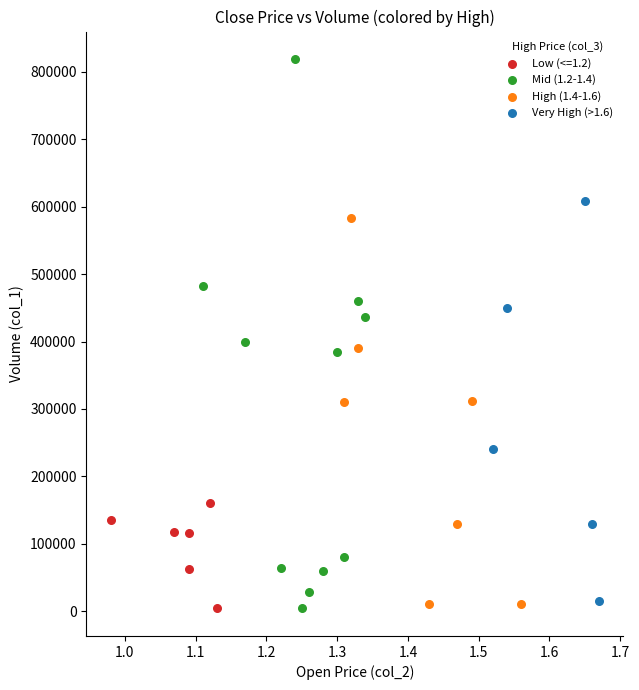

Which series reaches the maximum Y coordinate?

Mid (1.2-1.4)